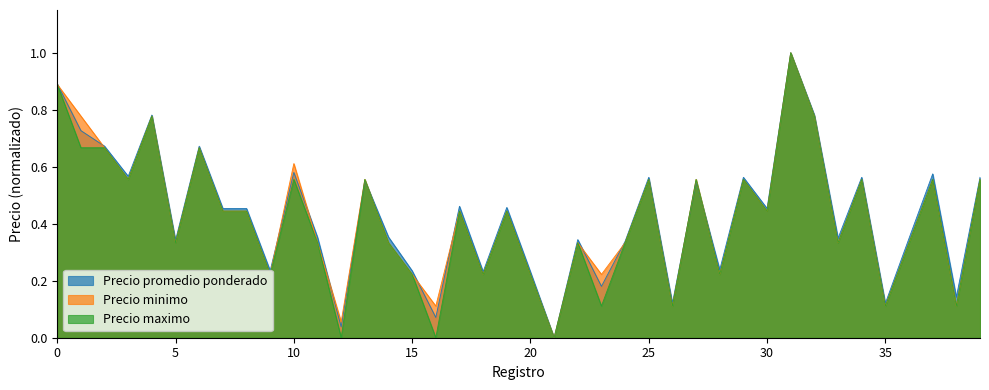

True or false: Precio minimo has more than 1 interior local peaks.

True